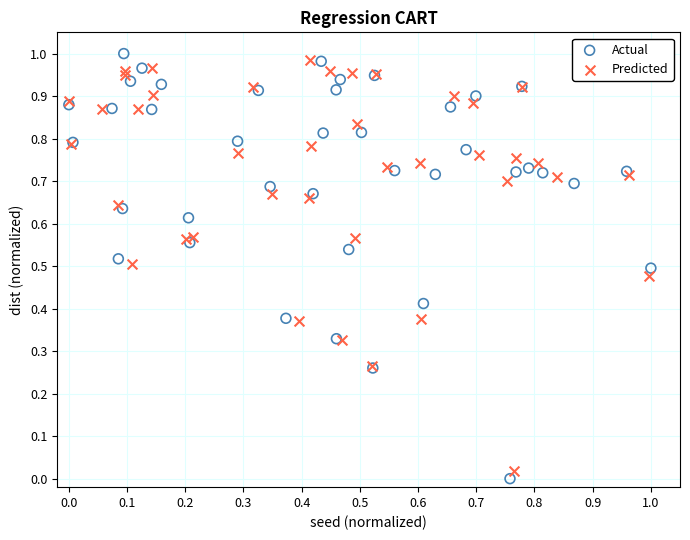

Which series has the largest Y range (max minus min)?

Actual